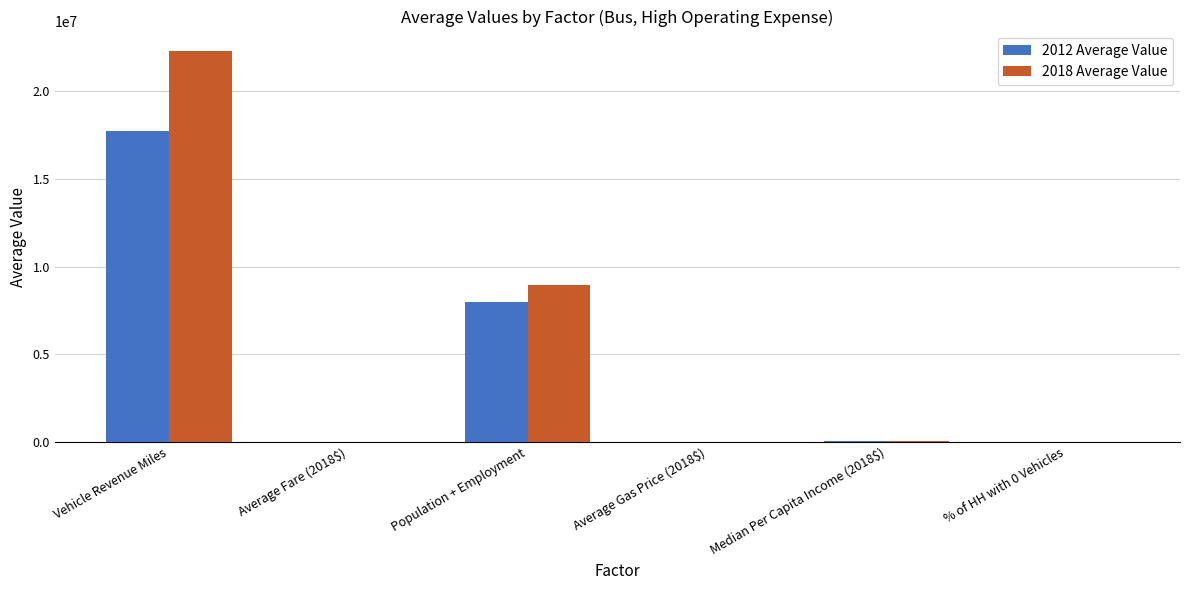

At which label is 2018 Average Value closest to 11150890?

Population + Employment